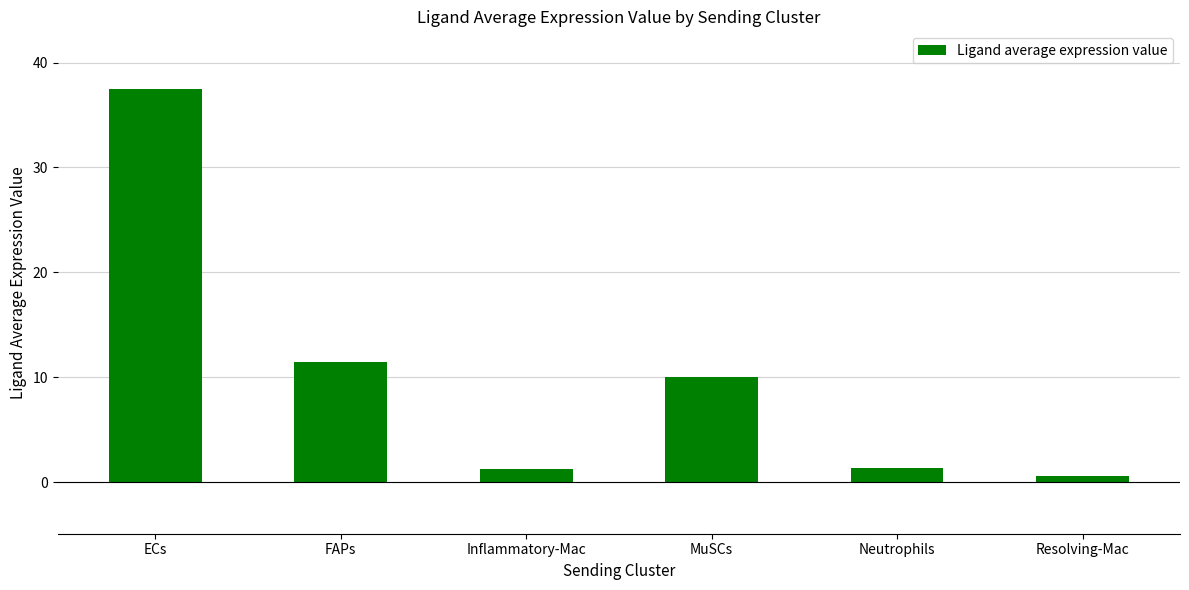

Is it true that the value at MuSCs is 5.5?

False